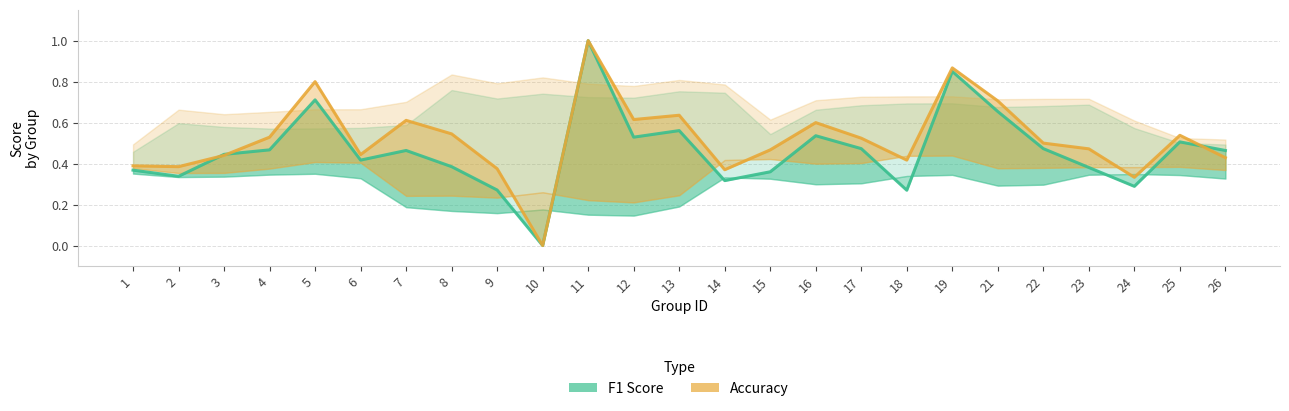

What is the difference between the maximum and minimum values in the Accuracy series?

1.0